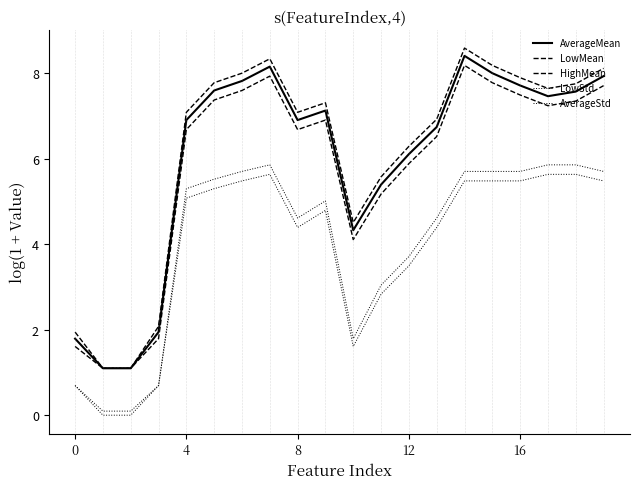

Is this an area chart (filled region under the line)?

No